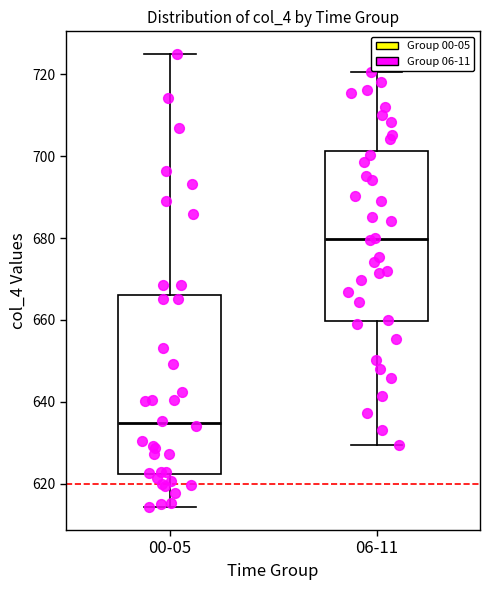

Reading left to right, transcribe this box plot: for each box, give where its median line is, the range the box spans, and where its two whiskers end, as read against the y-axis. The values are not printed on the chart, so give them approximately, as read against the axis.

00-05: median 634, box 622 to 666, whiskers 614 to 726
06-11: median 680, box 660 to 702, whiskers 630 to 720